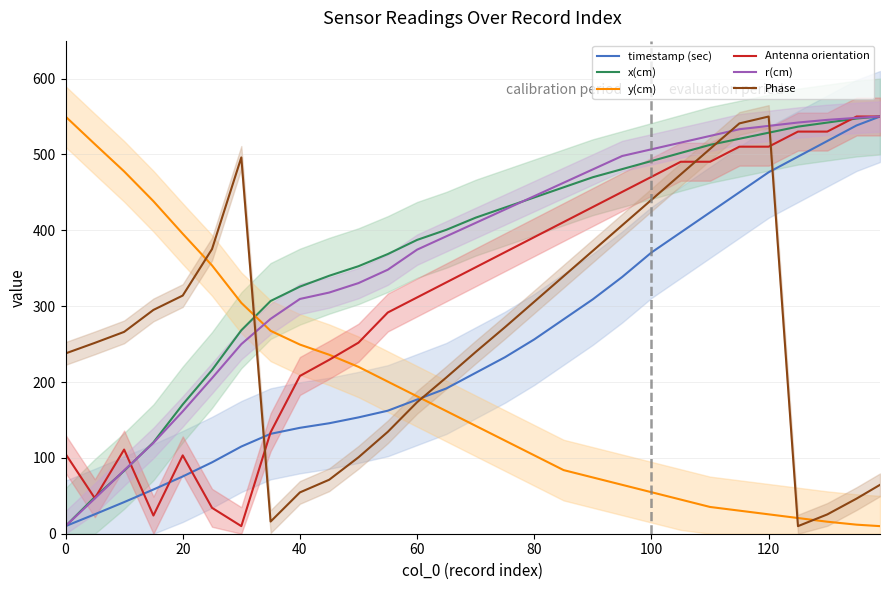

How many data points in Phase are less than 266?

14